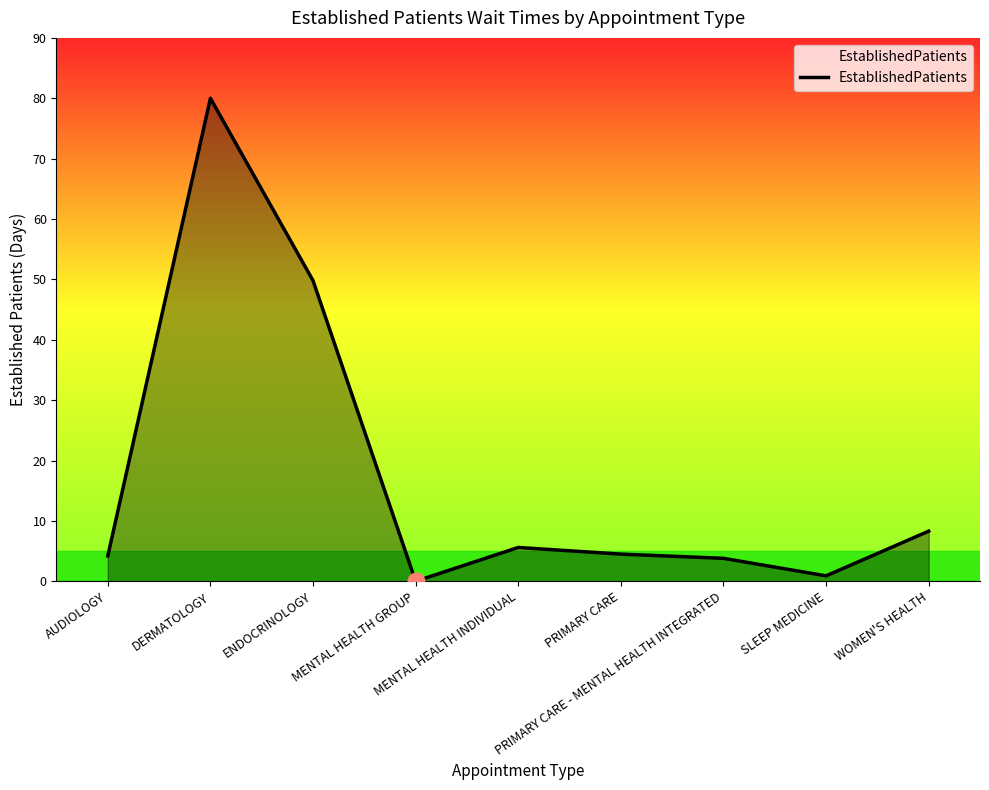

What is the sum of the values at WOMEN'S HEALTH and MENTAL HEALTH INDIVIDUAL?

13.9